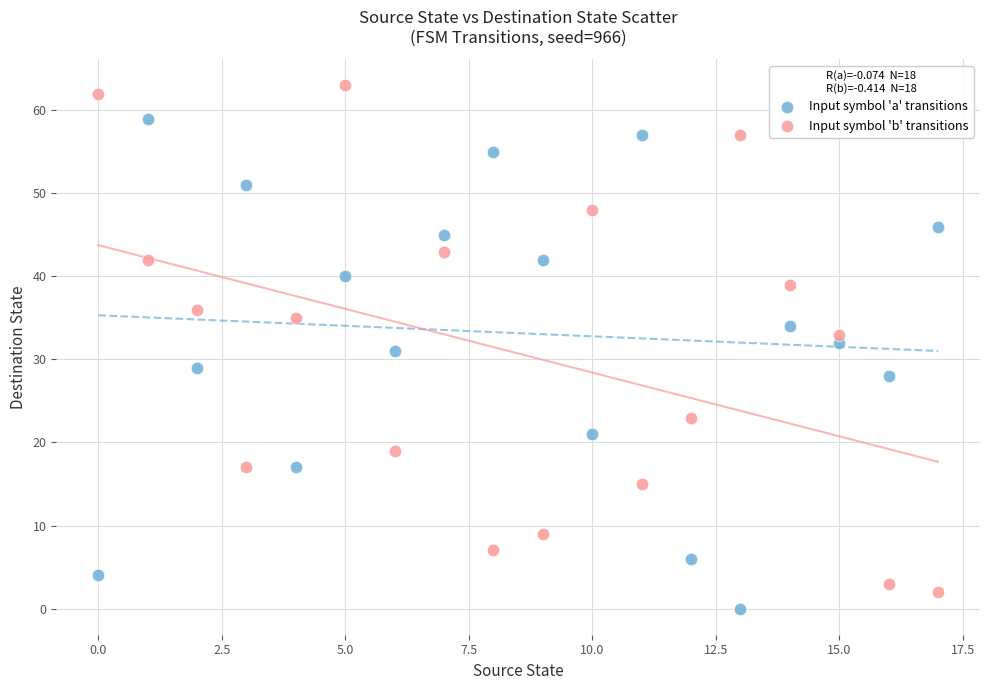

Which series has the largest Y range (max minus min)?

Input symbol 'b' transitions